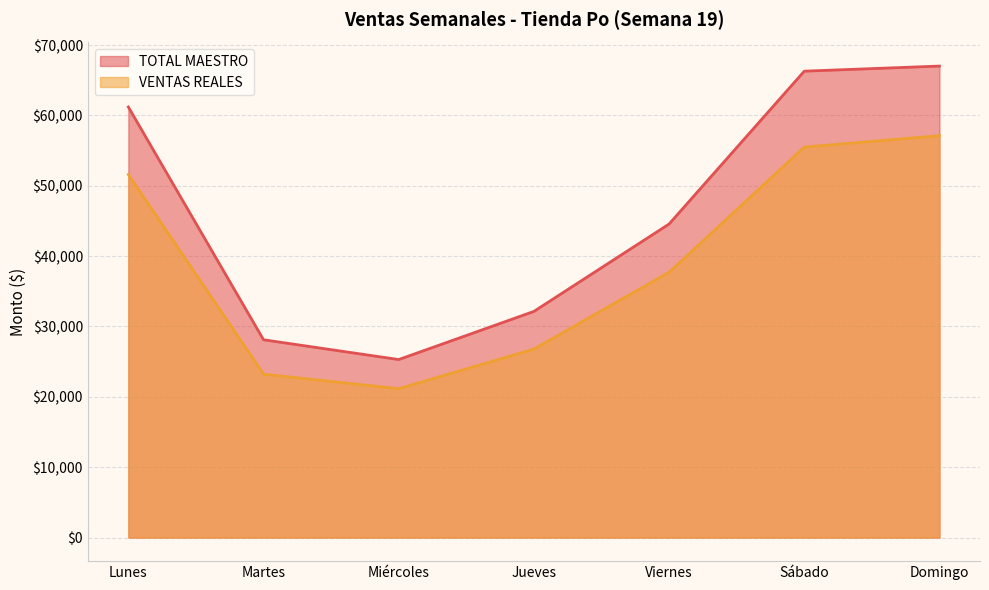

List the series in order of their peak value, highest first.

TOTAL MAESTRO, VENTAS REALES